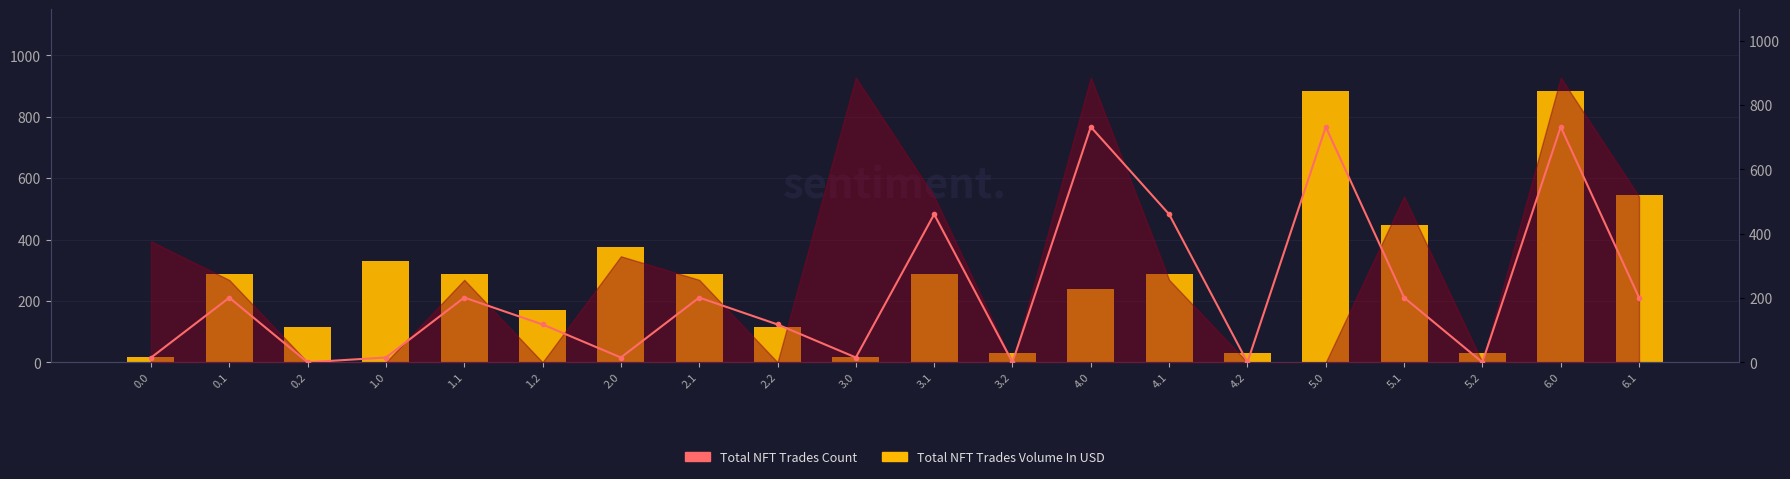

What is the sum of the Total NFT Trades Volume In USD values at 4.1 and 3.0?

306.0